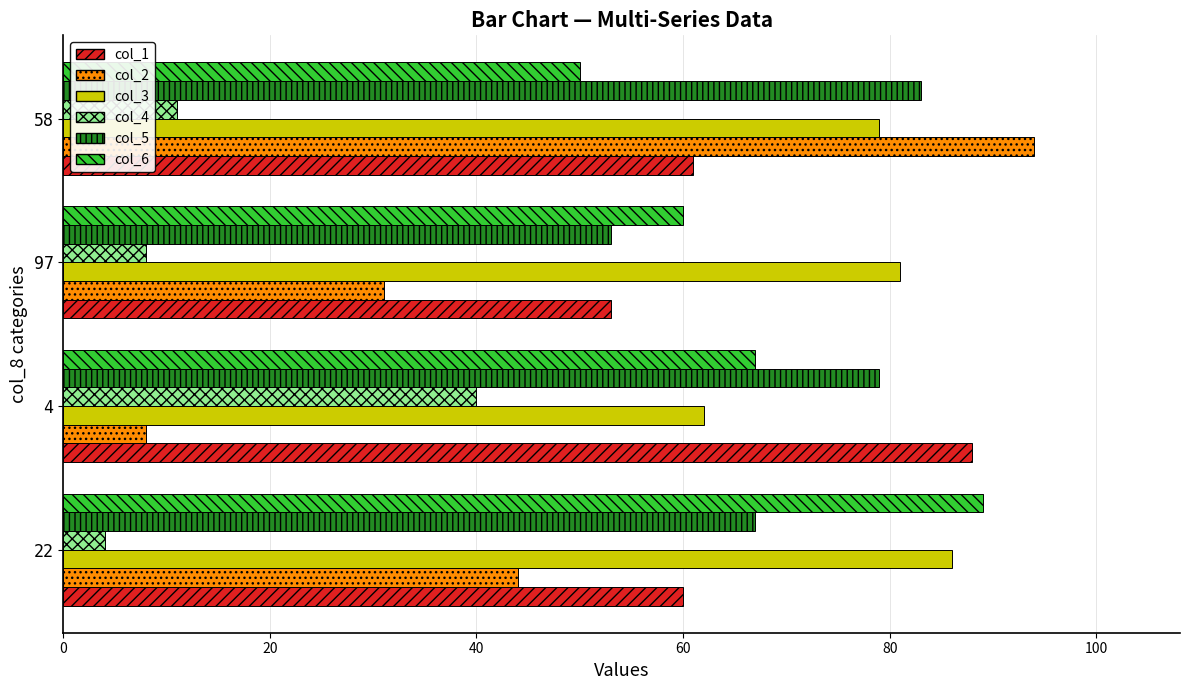

Count the number of categories in the chart.

4